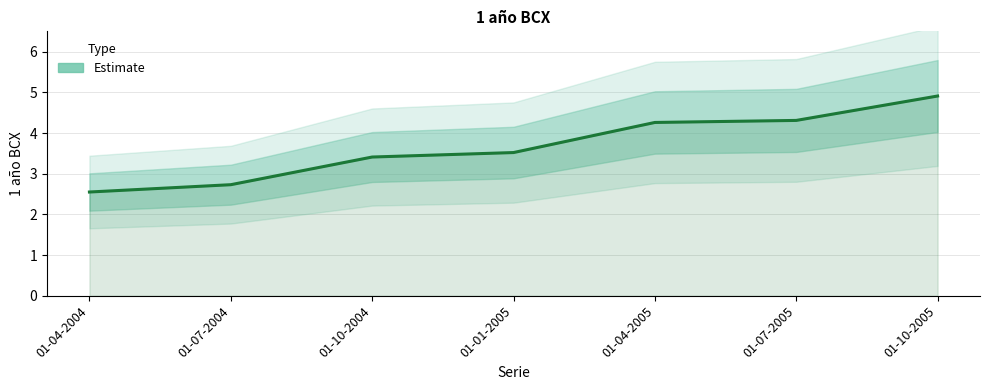

Which label corresponds to the largest value in the chart?

01-10-2005